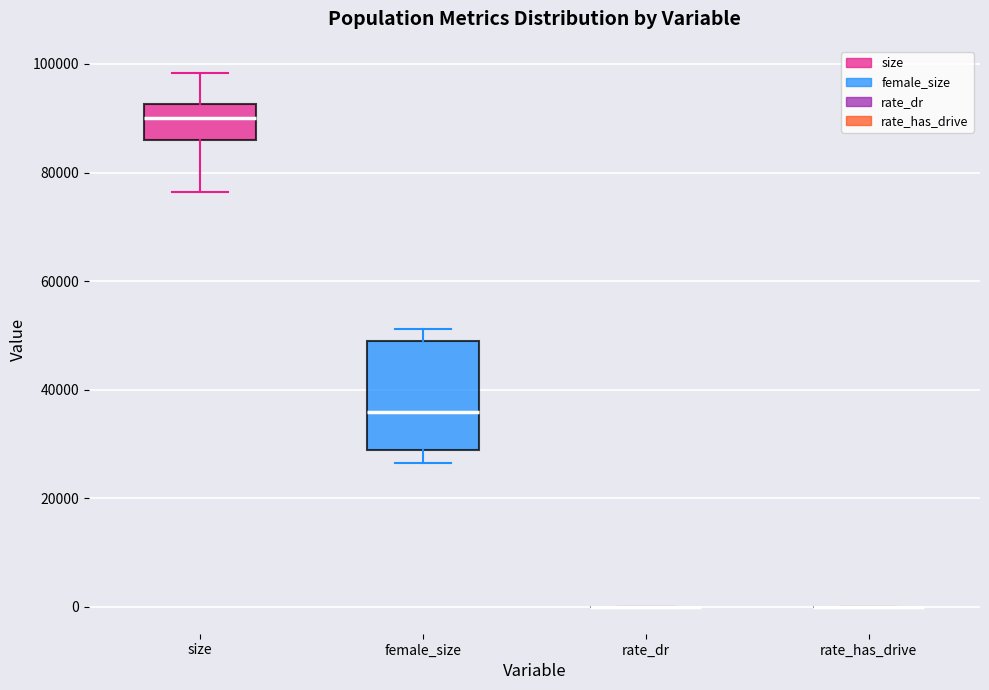

Reading left to right, read every box against the y-axis: the position of its median line, the range the box covers, and the ends of its whiskers. The values are not printed on the chart, so give them approximately, as read against the axis.

size: median 90000, box 86000 to 92000, whiskers 76000 to 98000
female_size: median 36000, box 28000 to 48000, whiskers 26000 to 52000
rate_dr: box collapsed to a line at 0, whiskers 0 to 0
rate_has_drive: box collapsed to a line at 0, whiskers 0 to 0